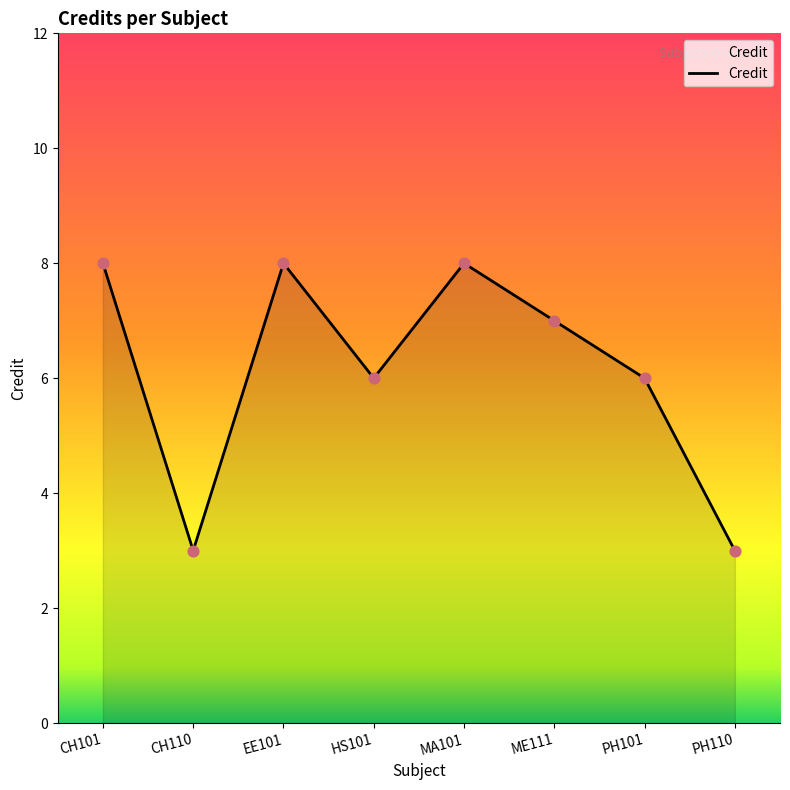

What is the change in value from CH101 to HS101?

-2